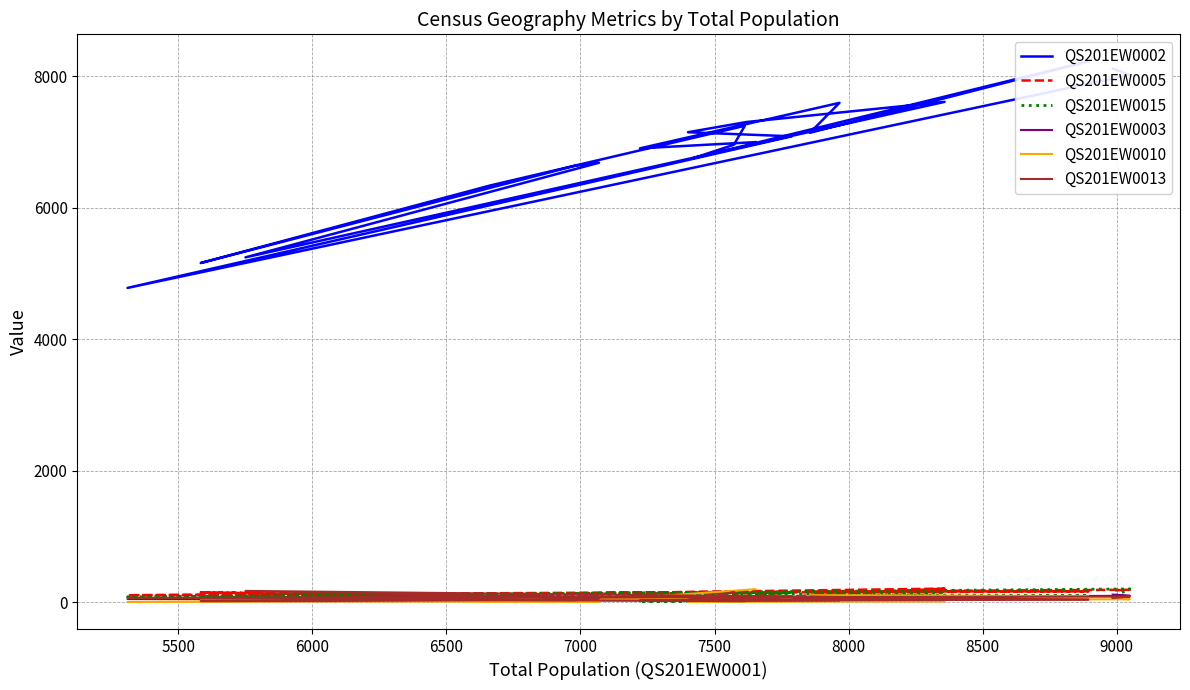

What is the highest value of the QS201EW0015 series?

203